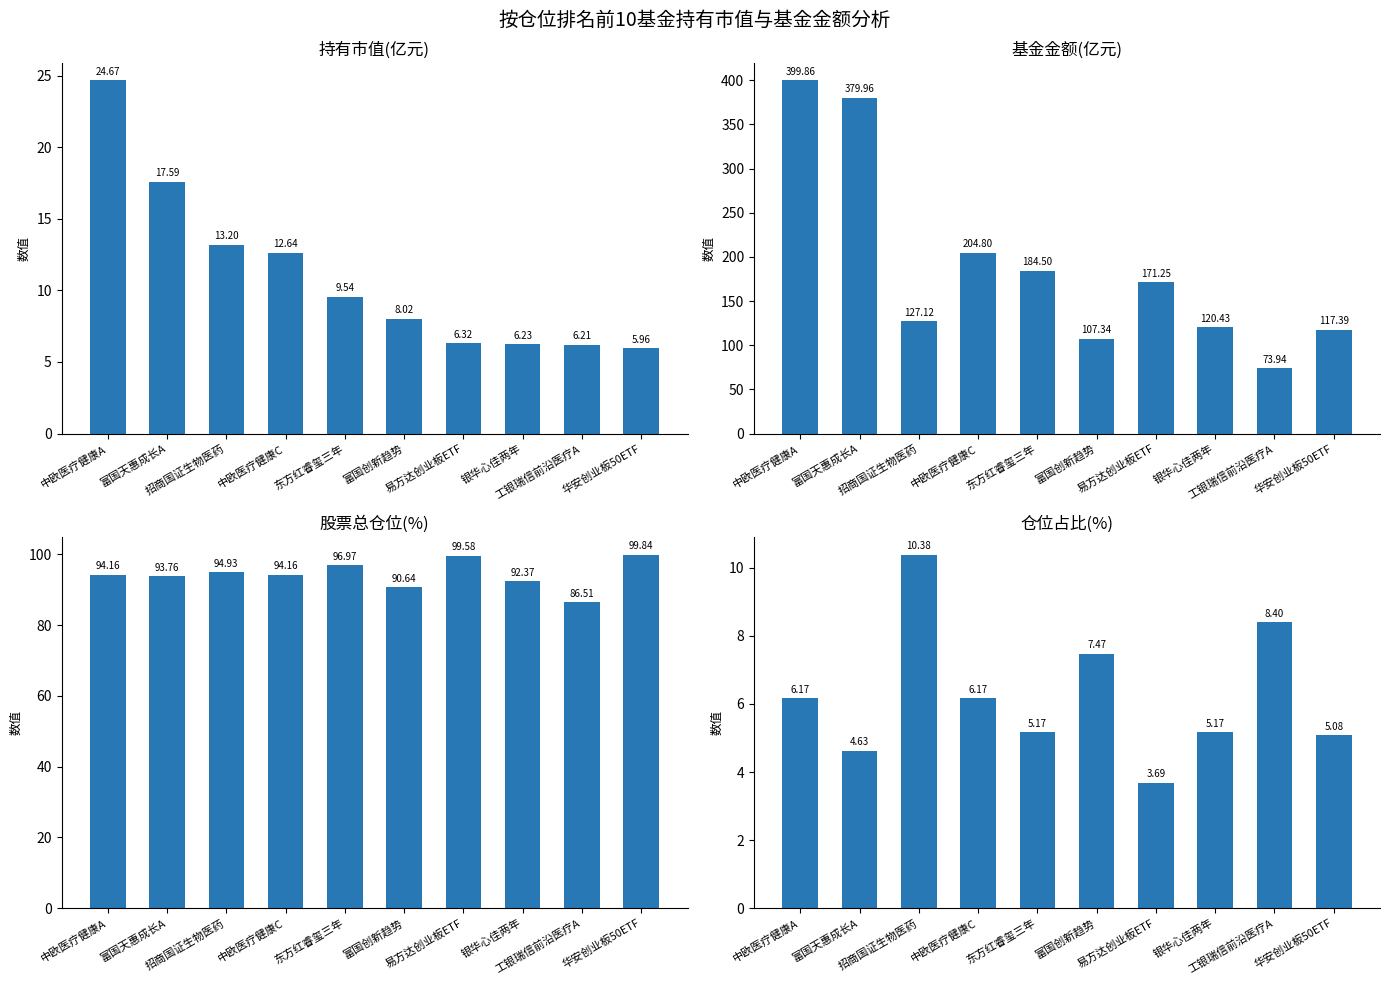

How many values in the 股票总仓位 series exceed 94?

6